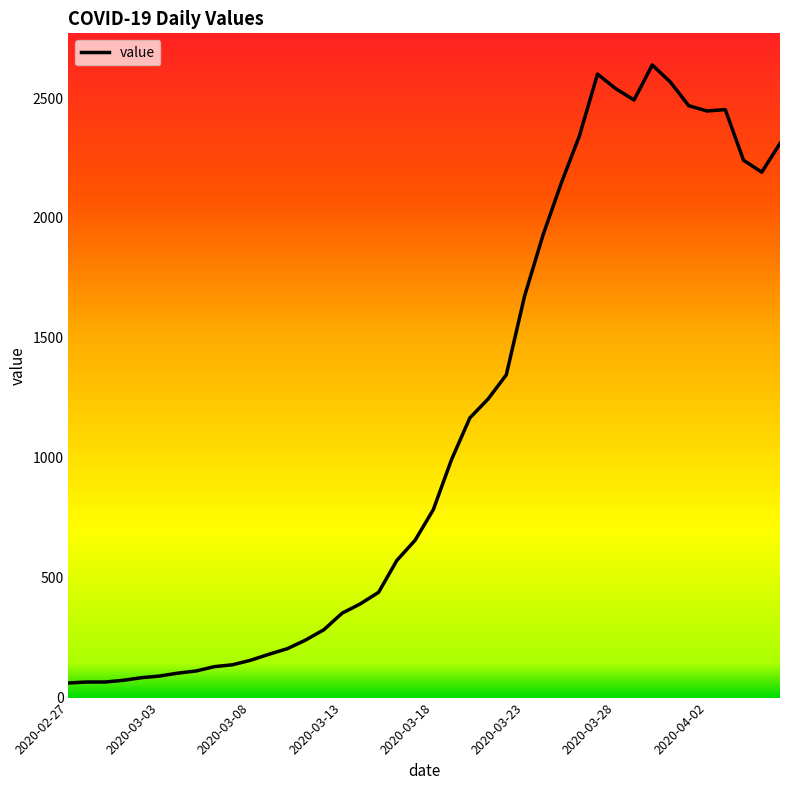

What is the change in value from 2020-02-27 to 32?

+2577